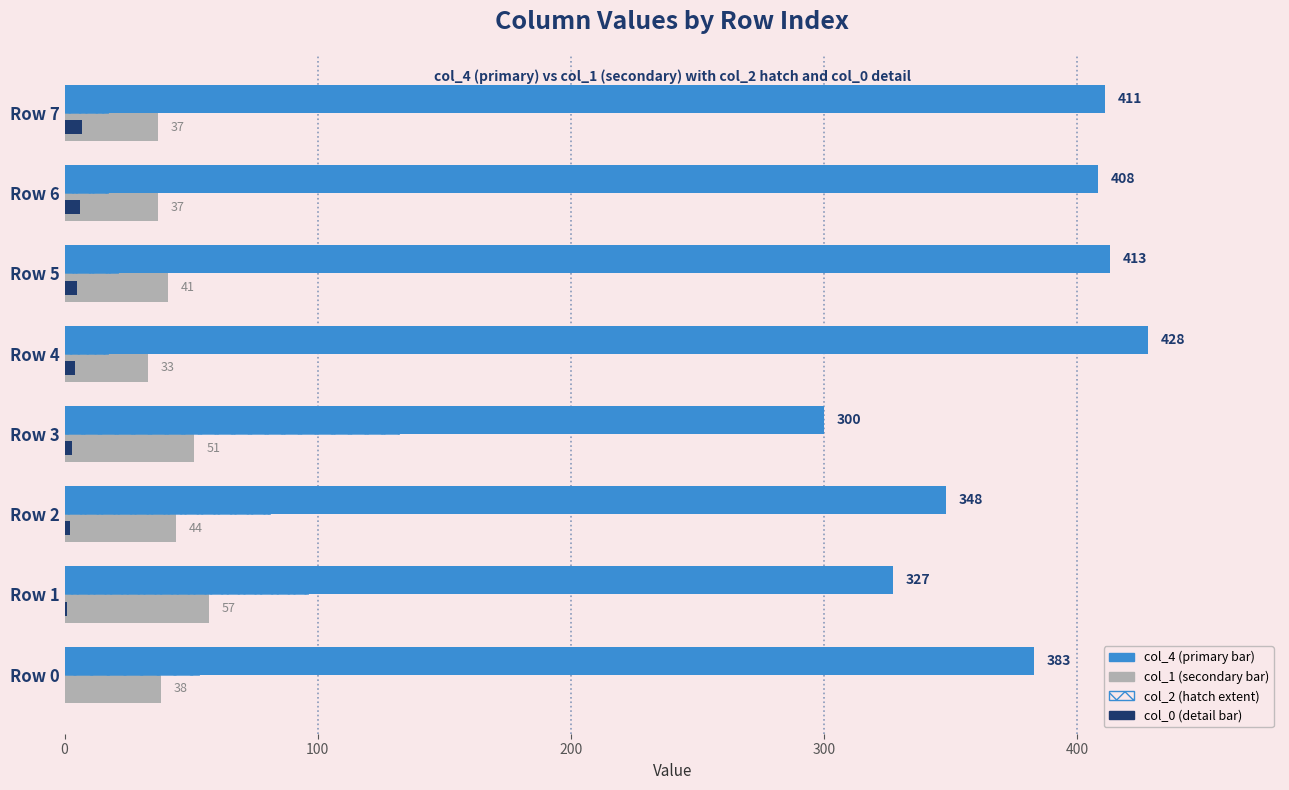

What is the total value across all series at Row 4?

482